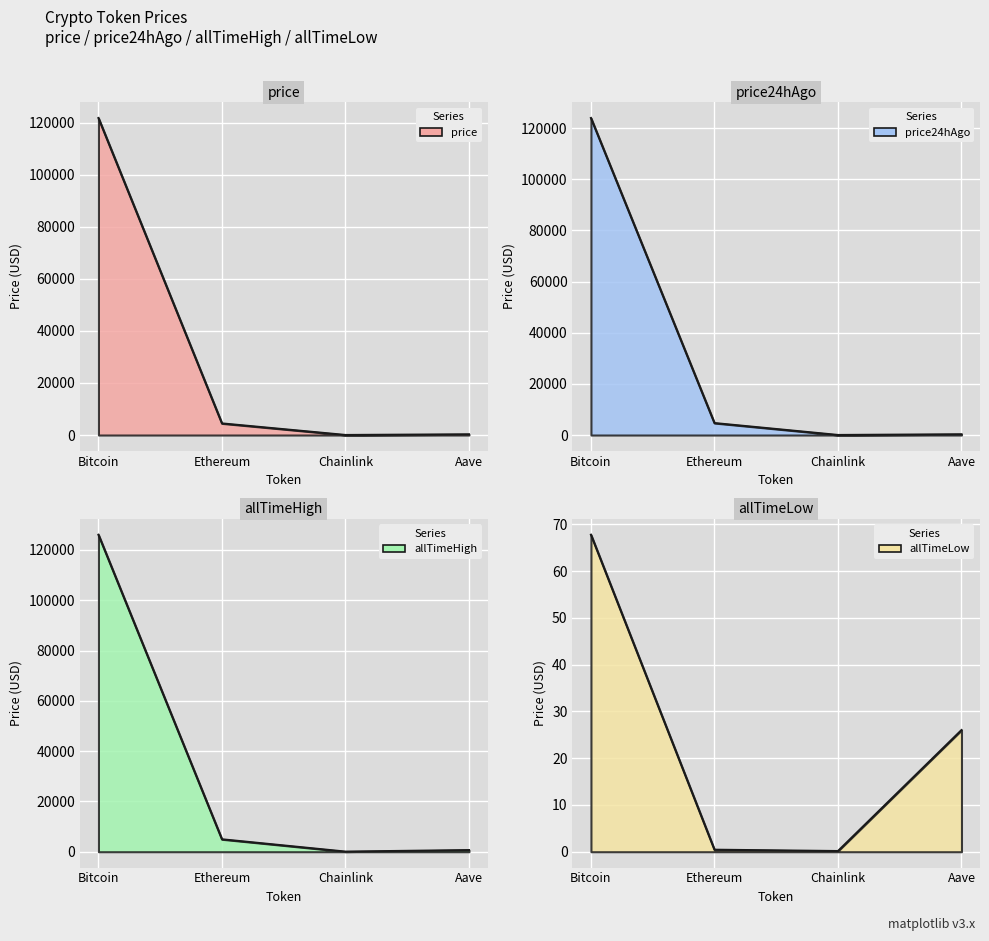

True or false: allTimeHigh and price intersect in this chart.

False